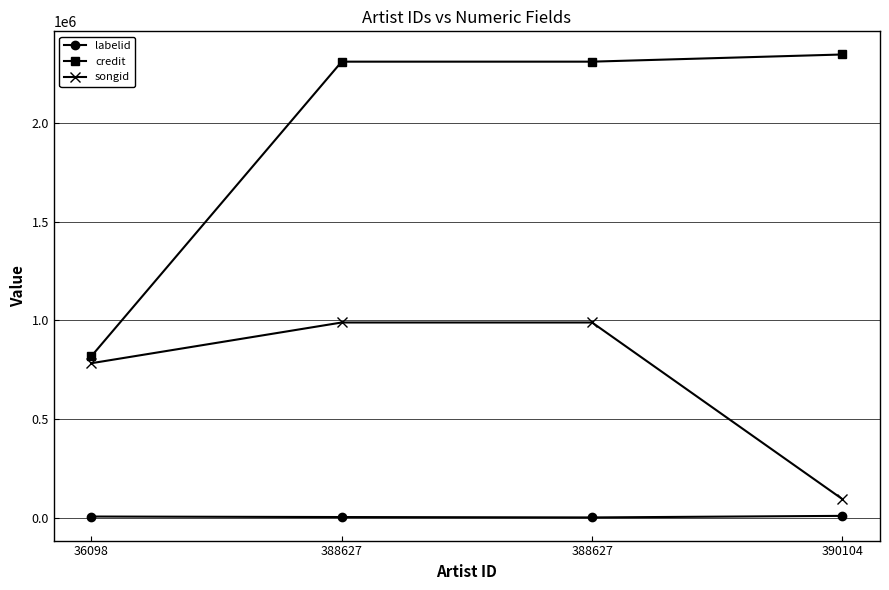

Is this an area chart (filled region under the line)?

No